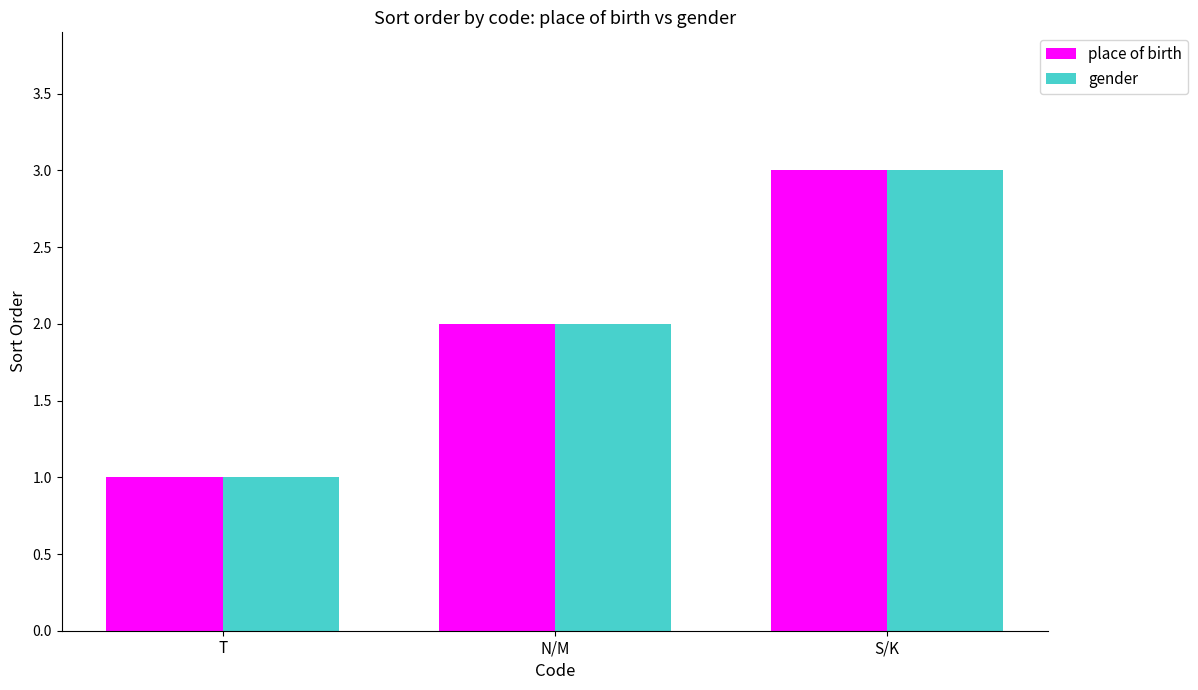

The value of place of birth at S/K is 5. True or false?

False